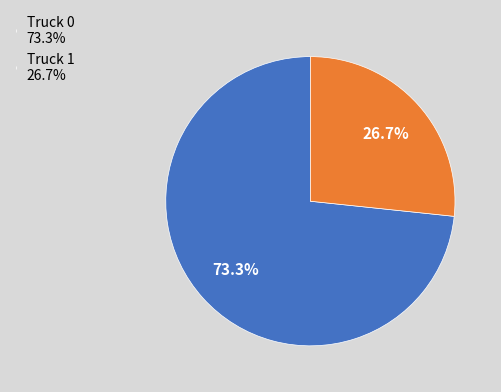

Do Truck 0 and Truck 1 together represent more than half of the pie?

Yes